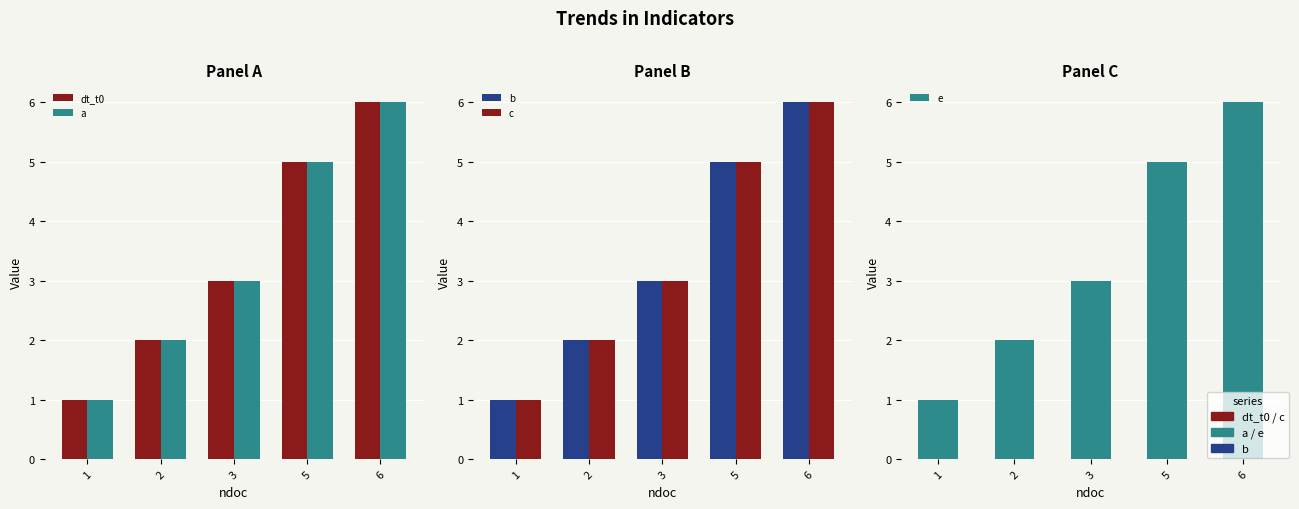

Which has a higher value, 3 or 1?

3